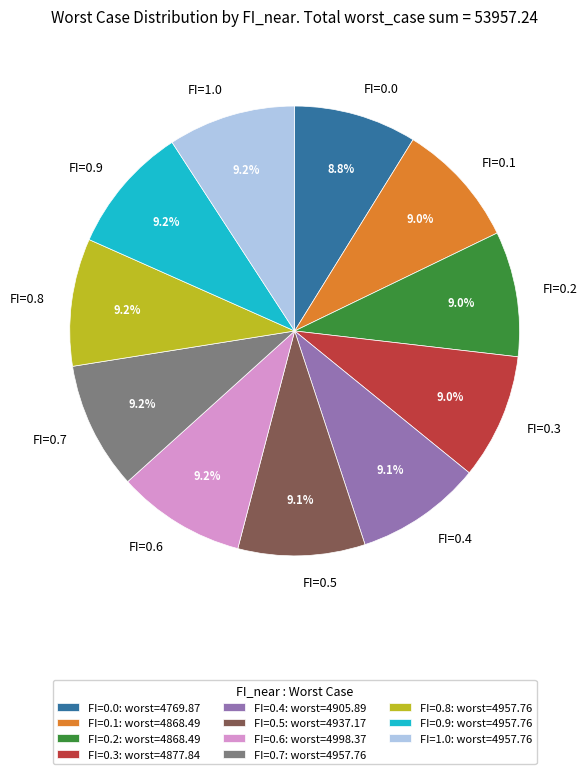

To the nearest percent, what is the combined percentage of FI=0.5 and FI=0.9?

18%